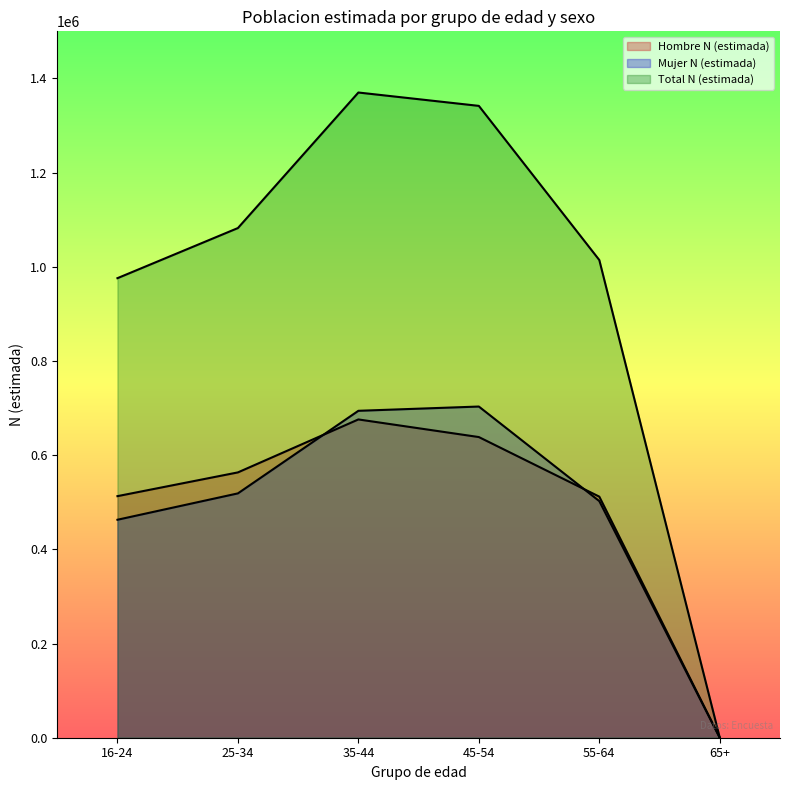

Count the number of data series in this chart.

3